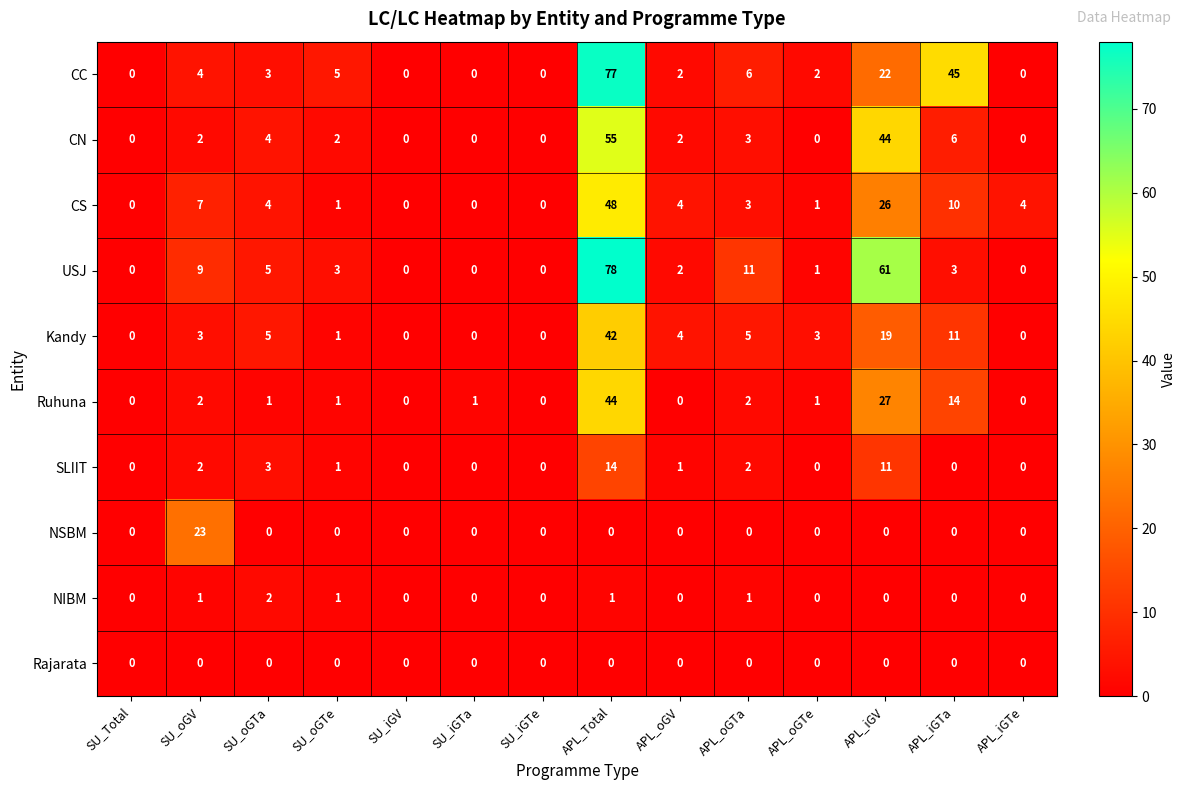

Between SU_oGTe and APL_oGTe, which series saw the biggest shift?

CC